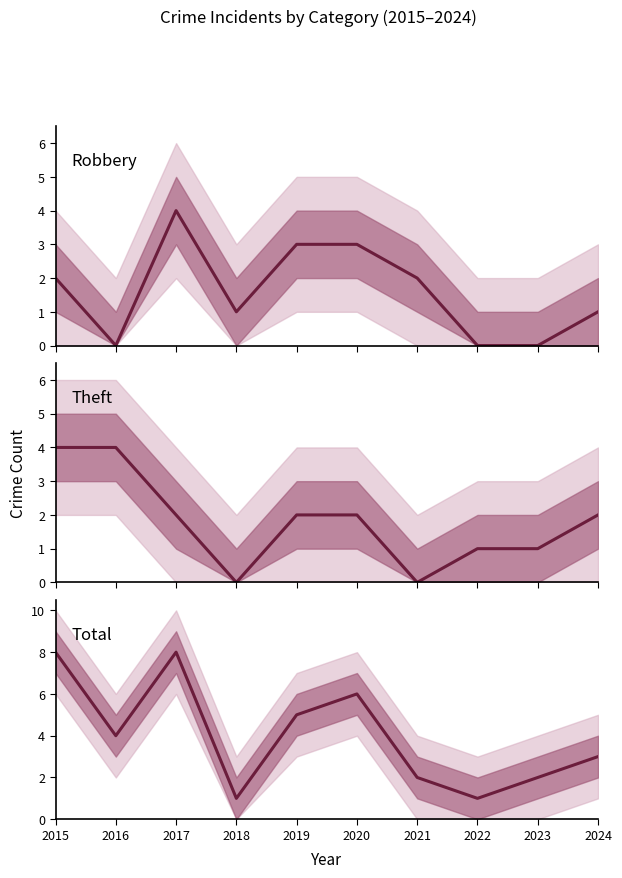

What are all the series names shown in the legend?

Robbery, Theft, Total